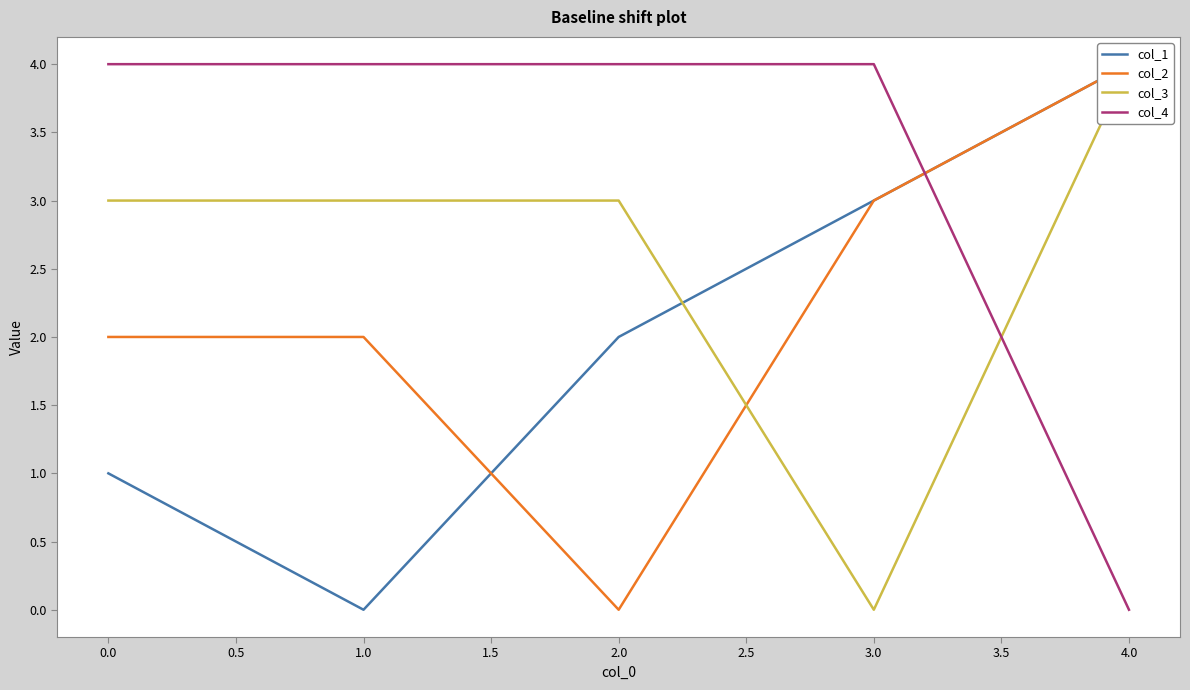

How many data points in col_1 are less than 2?

2